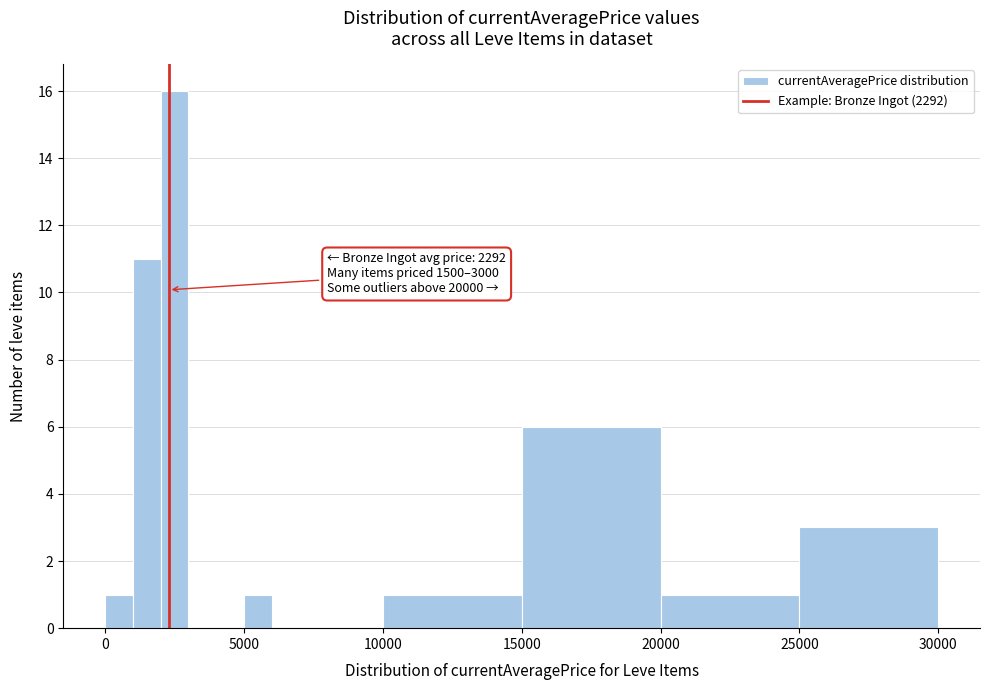

Around what value on the x-axis is the tallest bar? Give the approximate position of its centre, as read against the axis.

2500